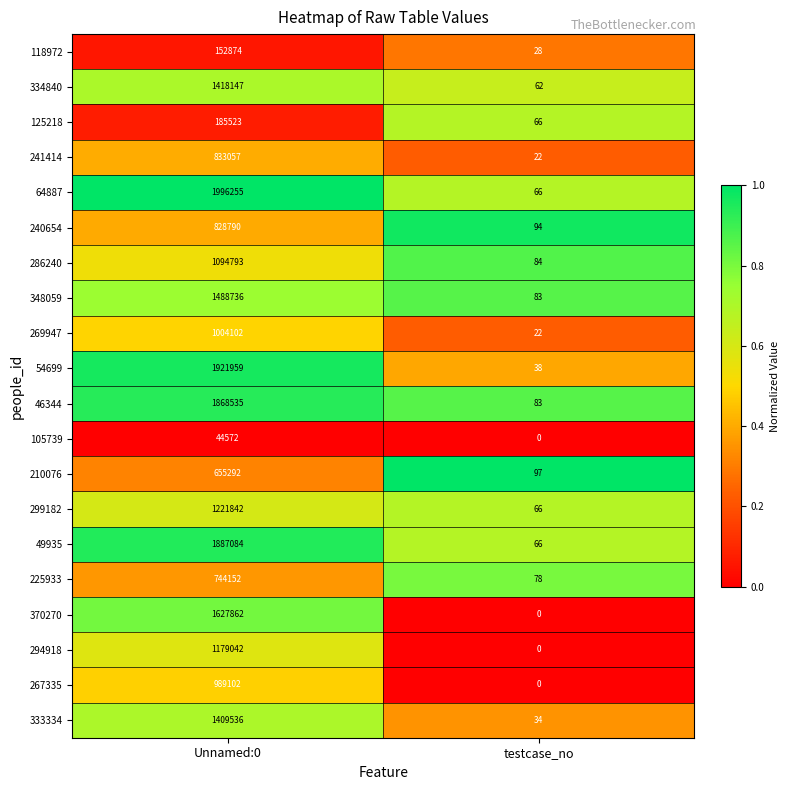

True or false: 294918 has a value of 1179042 at Unnamed:0.

True